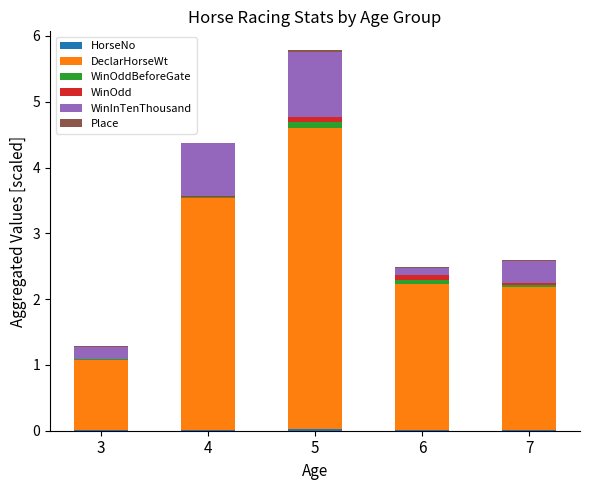

At which category is the sum across all series the highest?

5